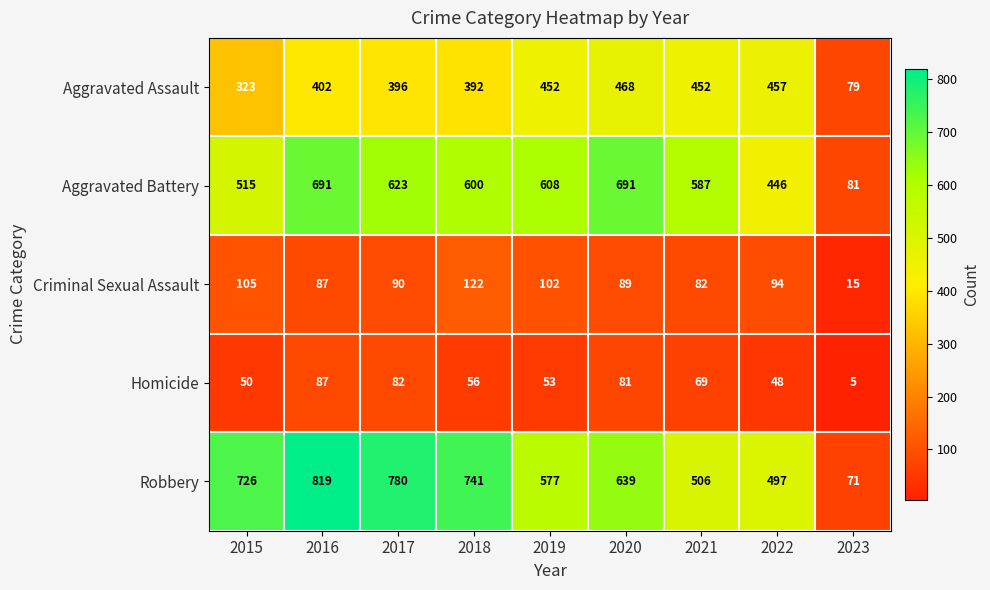

Which category has the highest value across all series?

2016